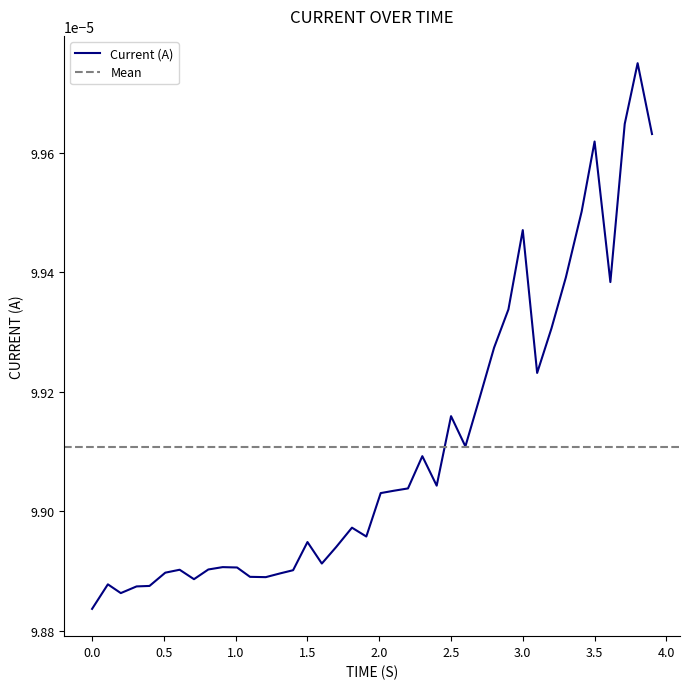

Rank the categories by value from highest to lowest.

3.800454378128052, 3.710571050643921, 3.90058970451355, 3.500602006912231, 3.410577535629272, 3.000339031219482, 3.300601959228516, 3.610578298568726, 2.900452613830566, 3.200457096099854, 2.800452947616577, 3.100451946258545, 2.700601816177368, 2.500587224960327, 2.600592136383057, 2.300603866577148, 2.4006187915802, 2.200602769851685, 2.100453853607178, 2.010448932647705, 1.810445070266724, 1.910455226898193, 1.50041937828064, 1.700342416763306, 1.600457668304443, 0.9098520278930664, 1.00998854637146, 0.8098585605621338, 0.6099503040313721, 1.400419473648071, 0.5099542140960693, 1.310380220413208, 1.100144386291504, 1.209957599639893, 0.709848165512085, 0.1099774837493896, 0.400007963180542, 0.3099651336669922, 0.2000031471252441, 0